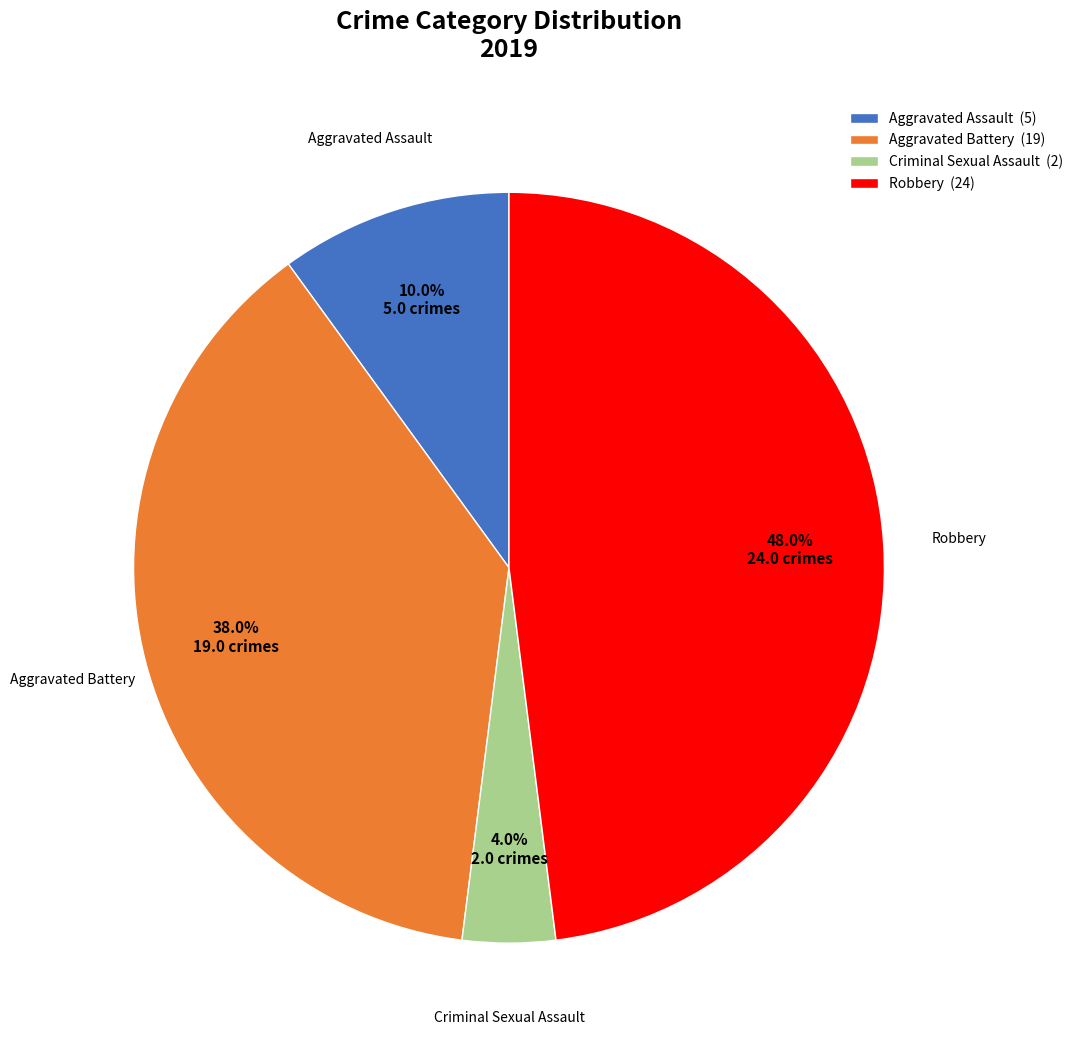

To the nearest percent, what is the difference between the largest and smallest slice percentages?

44%